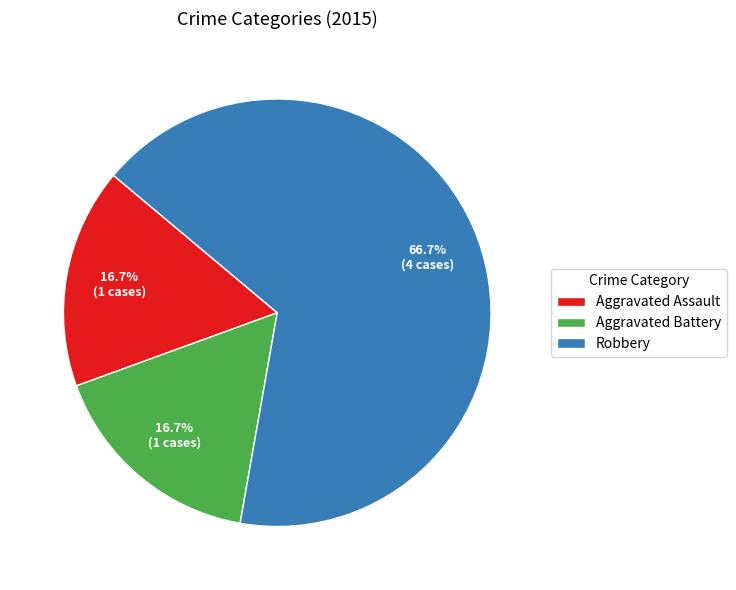

How many slices are in this pie chart?

3